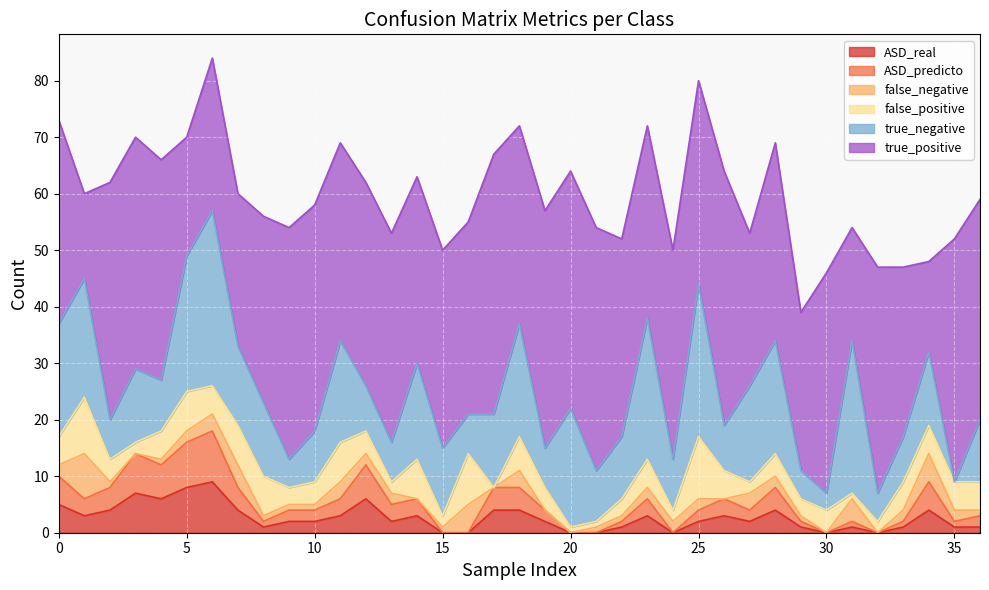

How many positive values does the true_negative series have?

36